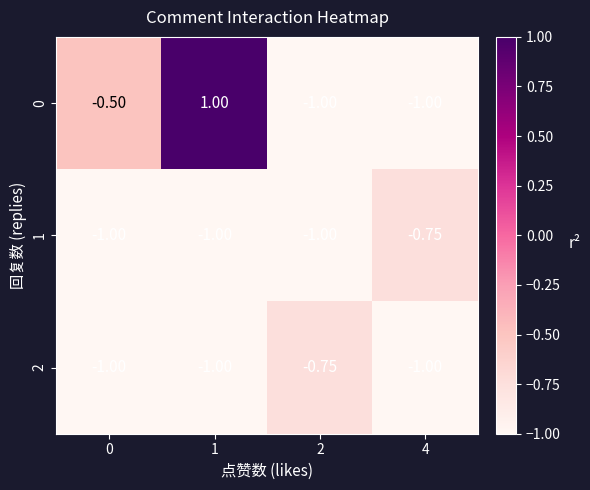

Is the value of 2 at 1 greater than the value of 1 at 4?

No